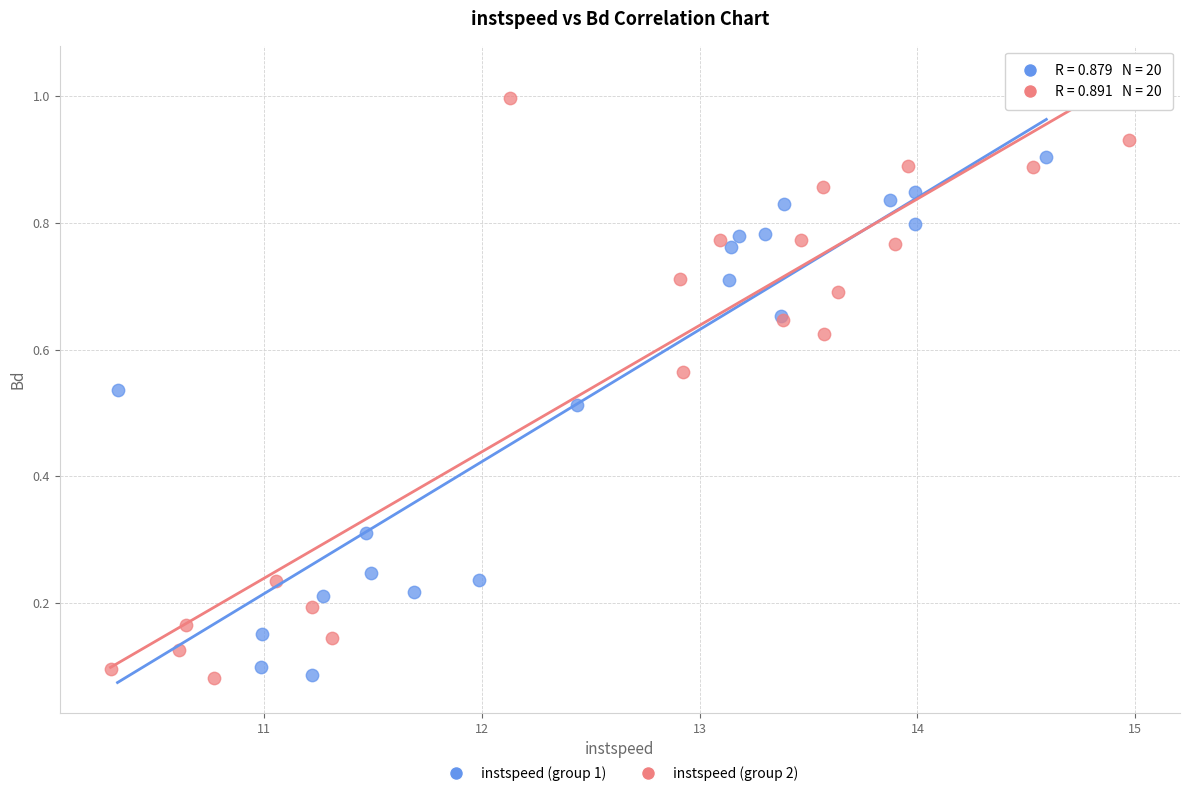

Which series has the largest Y range (max minus min)?

instspeed (group 2)